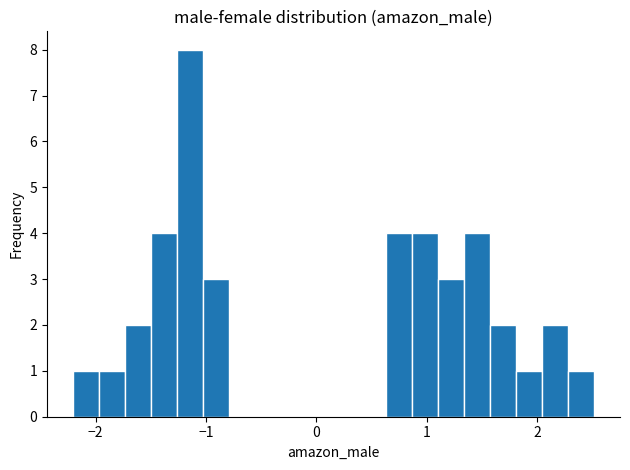

Read against the x-axis, roughly where is the centre of the tallest bar?

-1.1